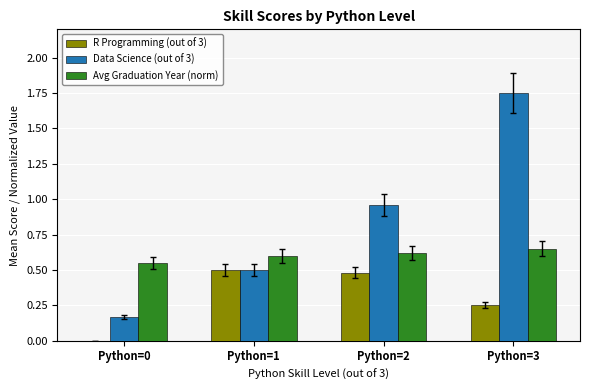

Which category has the highest value in the Data Science (out of 3) series?

Python=3